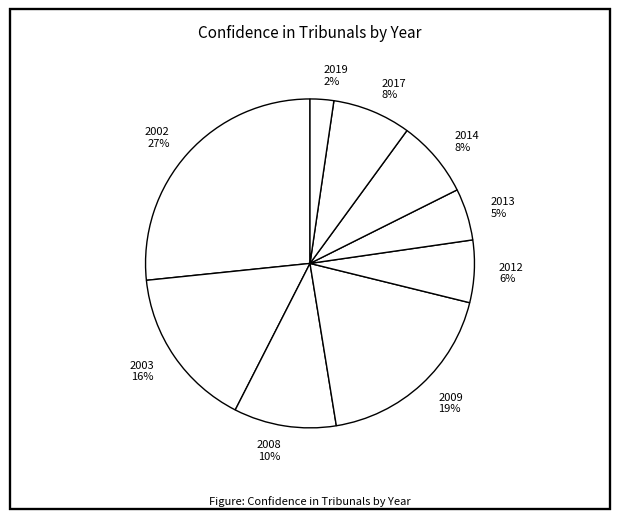

To the nearest percent, what is the average slice percentage?

11%